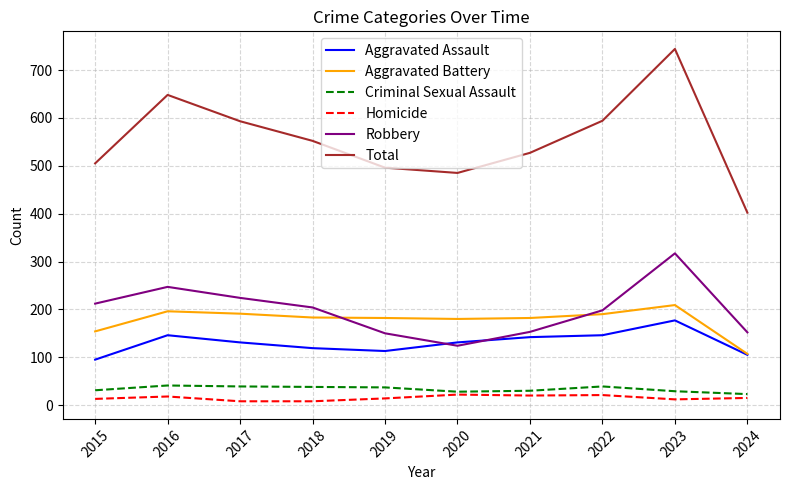

How many distinct data groups are displayed?

6